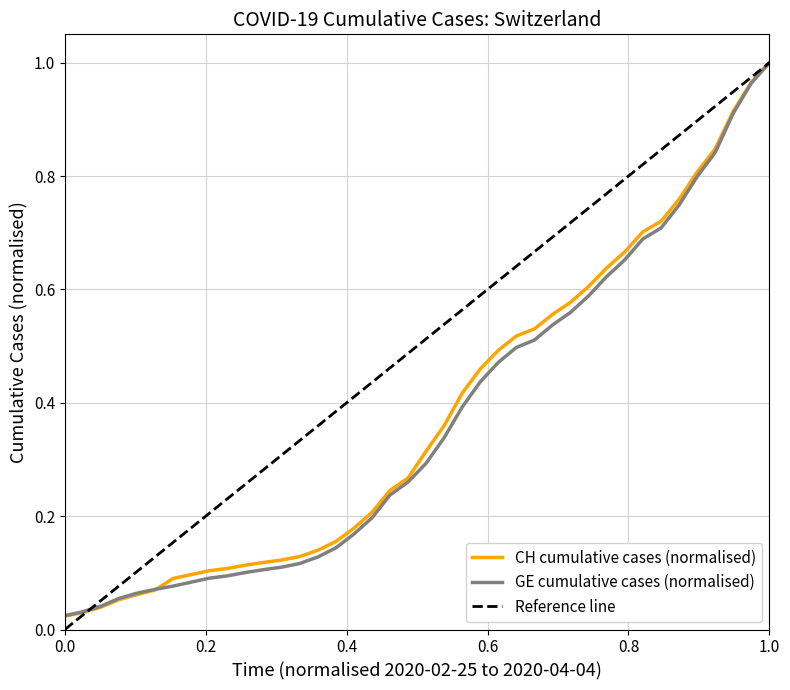

What is the label of the 22nd point from the right?

2020-03-14